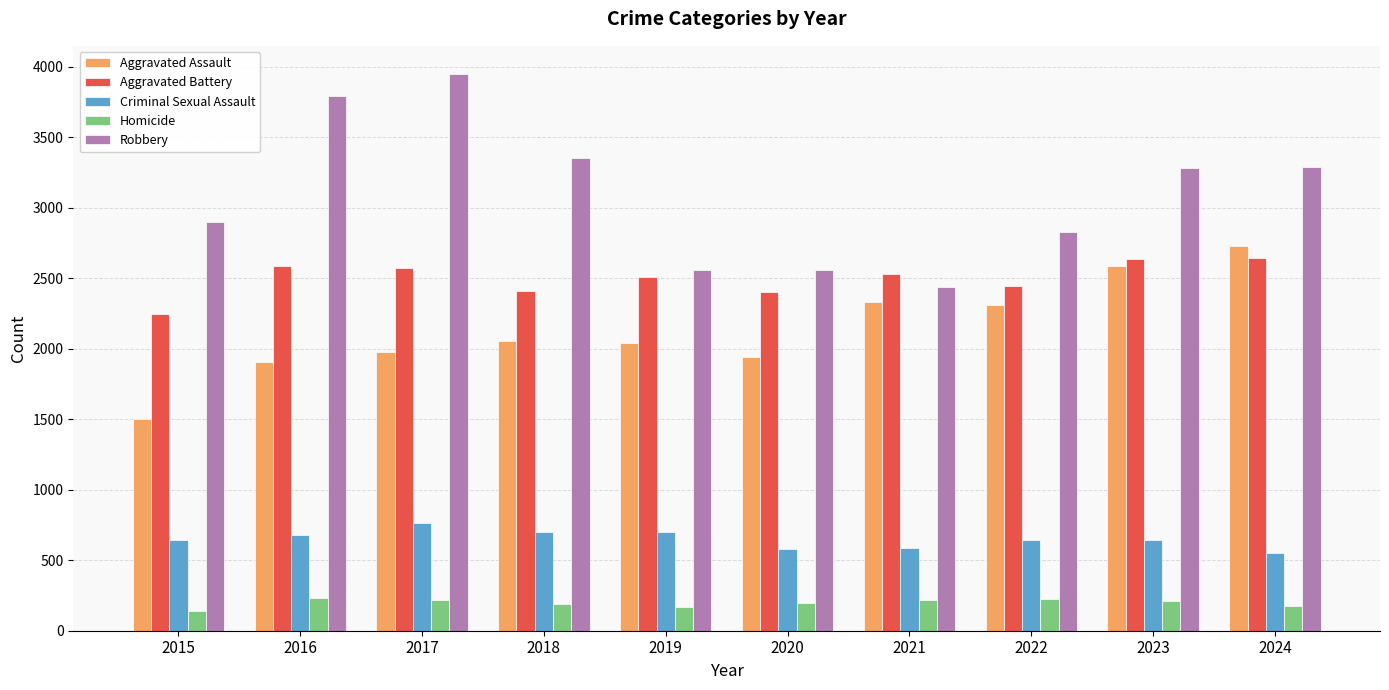

What is the spread (max minus min) of values at 2020?

2367